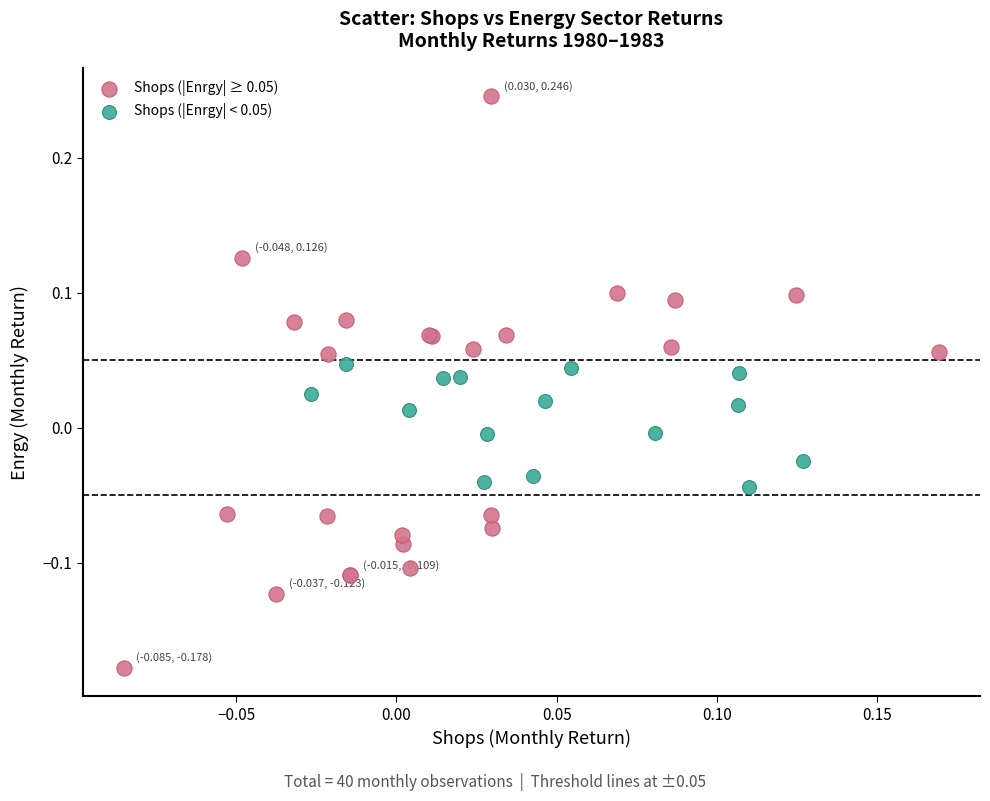

Which series has the largest Y range (max minus min)?

Shops (|Enrgy| ≥ 0.05)